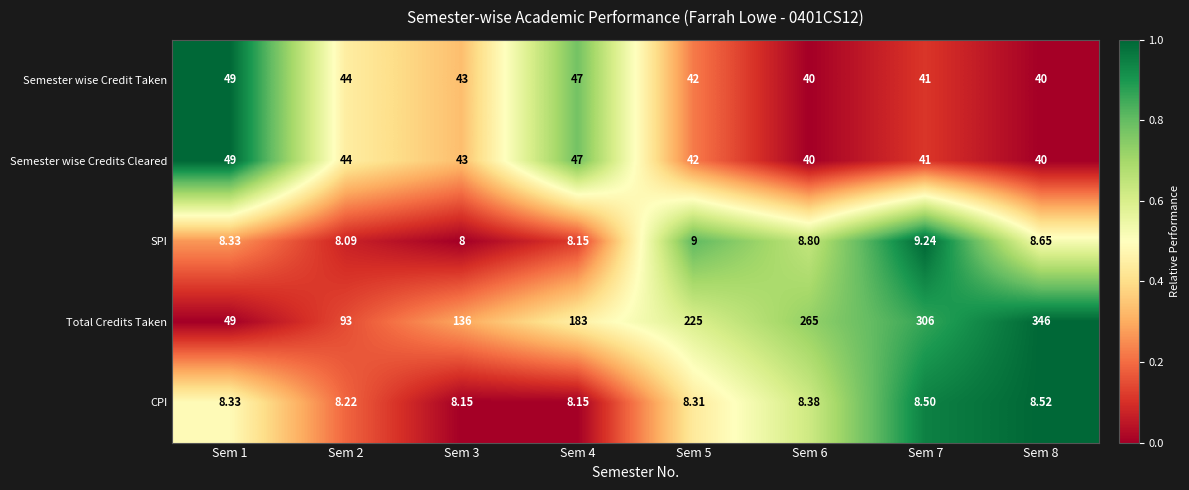

Is the value of Total Credits Taken at Sem 4 greater than the value of CPI at Sem 3?

Yes